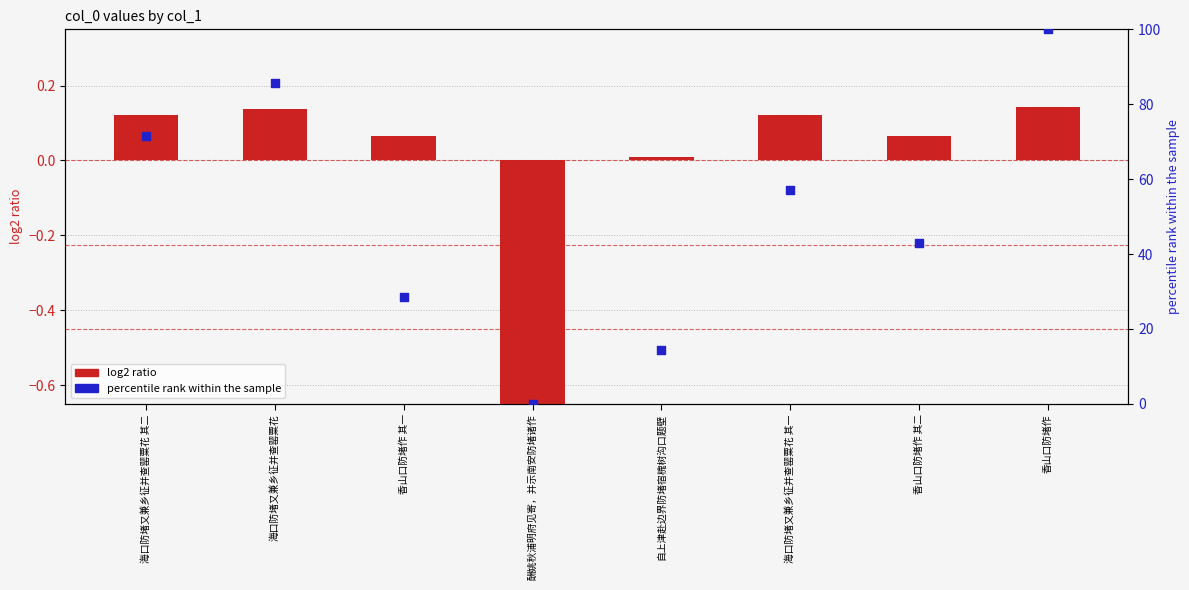

Which series contains the highest Y value?

percentile rank within the sample